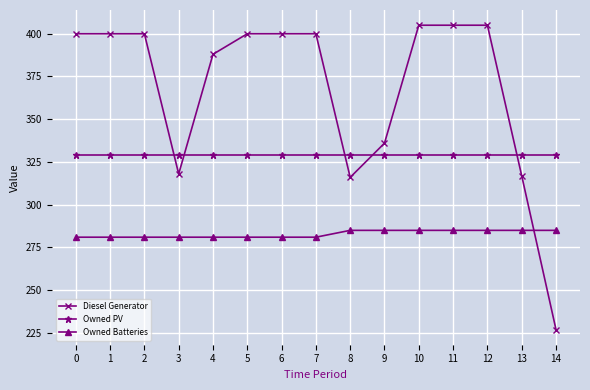

What is the difference between the highest and lowest values at 3?

48